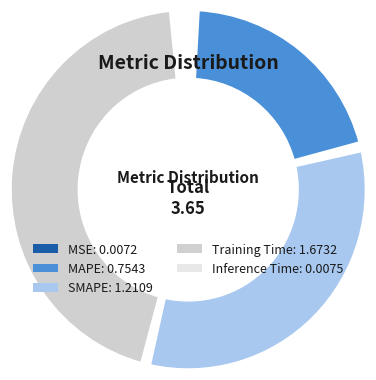

How many slices are in this pie chart?

5